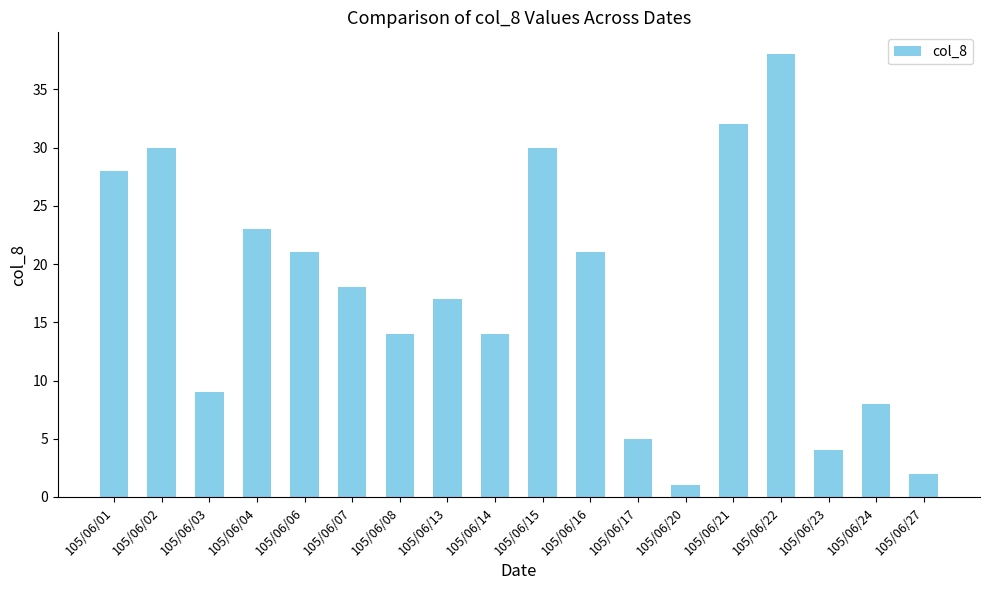

True or false: the data shows 21 at 105/06/06.

True